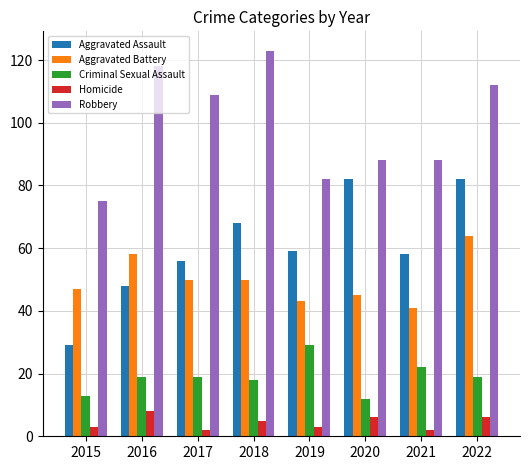

What is the difference between the Robbery values at 2017 and 2016?

9